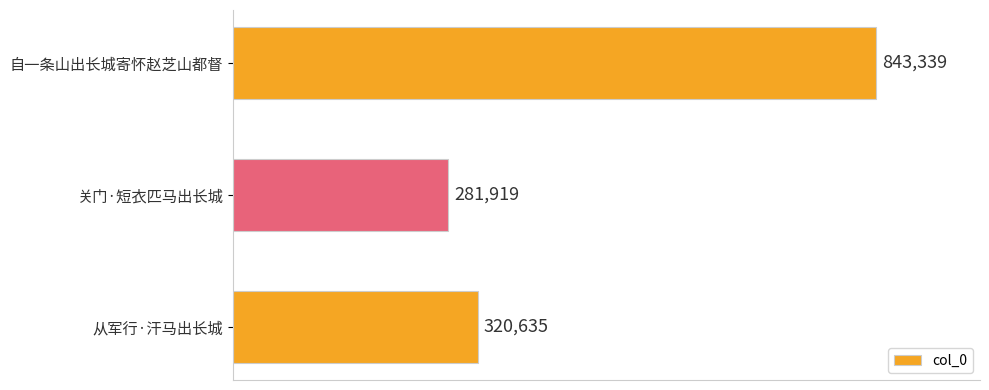

What is the ratio of the value at 自一条山出长城寄怀赵芝山都督 to the value at 从军行·汗马出长城?

2.6